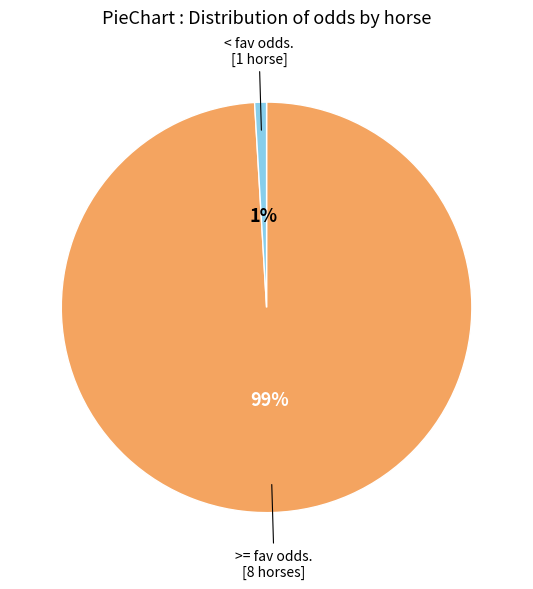

What is the smallest slice in the pie chart?

< fav odds.